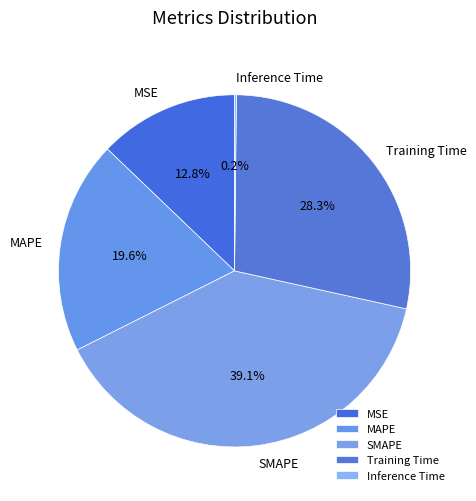

Does MSE represent more than half of the total?

No